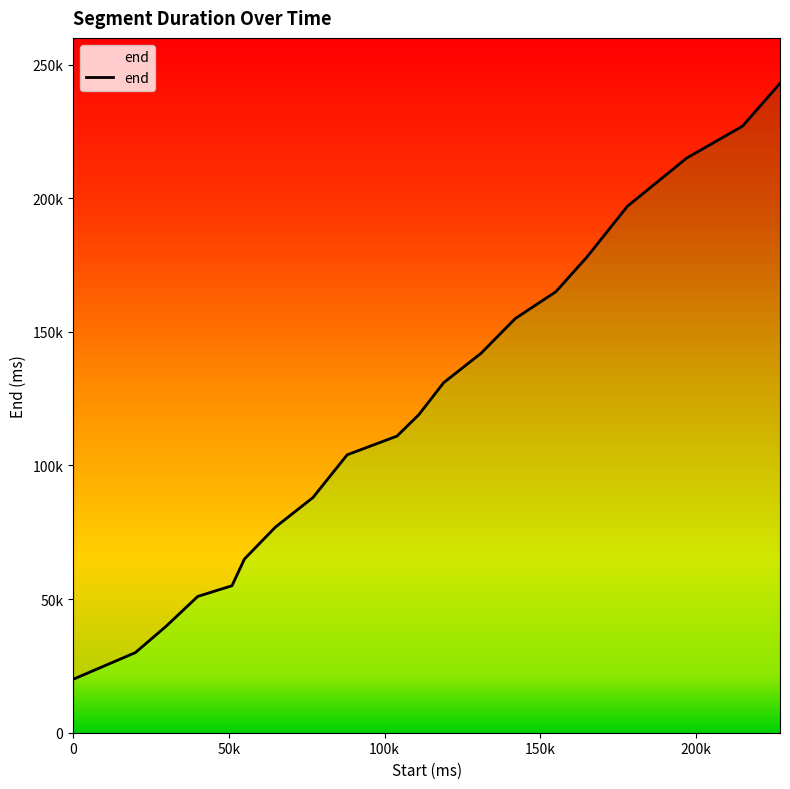

Which category has the highest value across all series?

227000